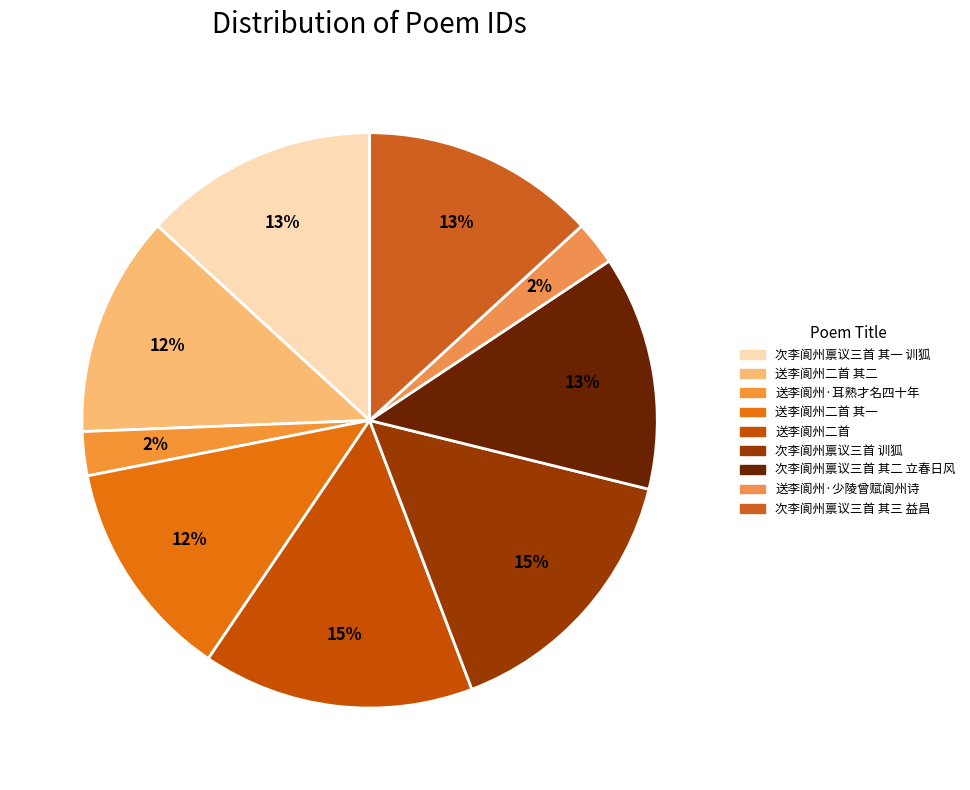

To the nearest percent, what is the combined percentage of 次李阆州禀议三首 训狐 and 送李阆州·耳熟才名四十年?

18%